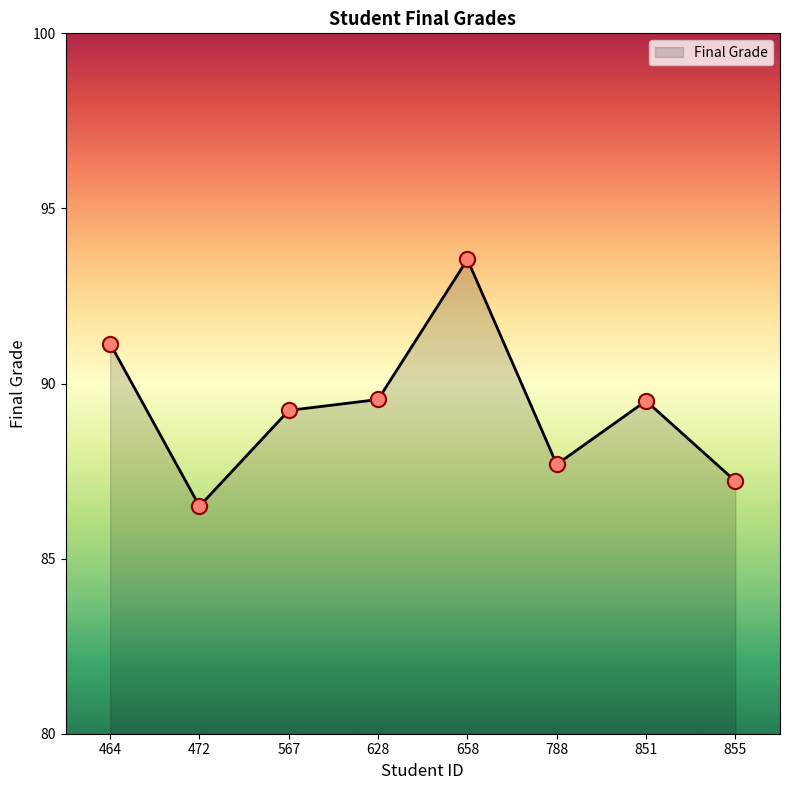

What is the change in value from 628 to 658?

+4.0